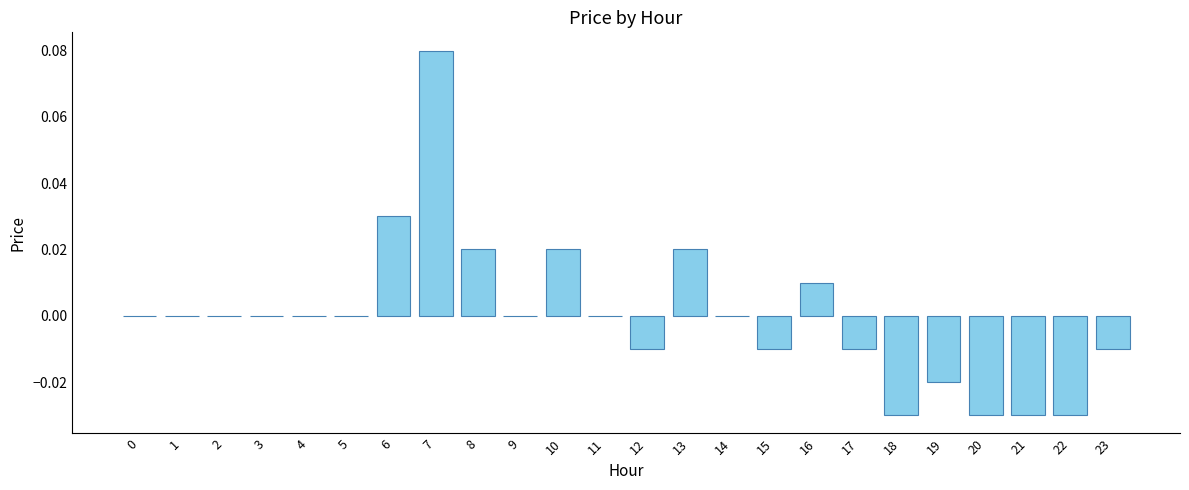

Between 22 and 5, which is larger?

5